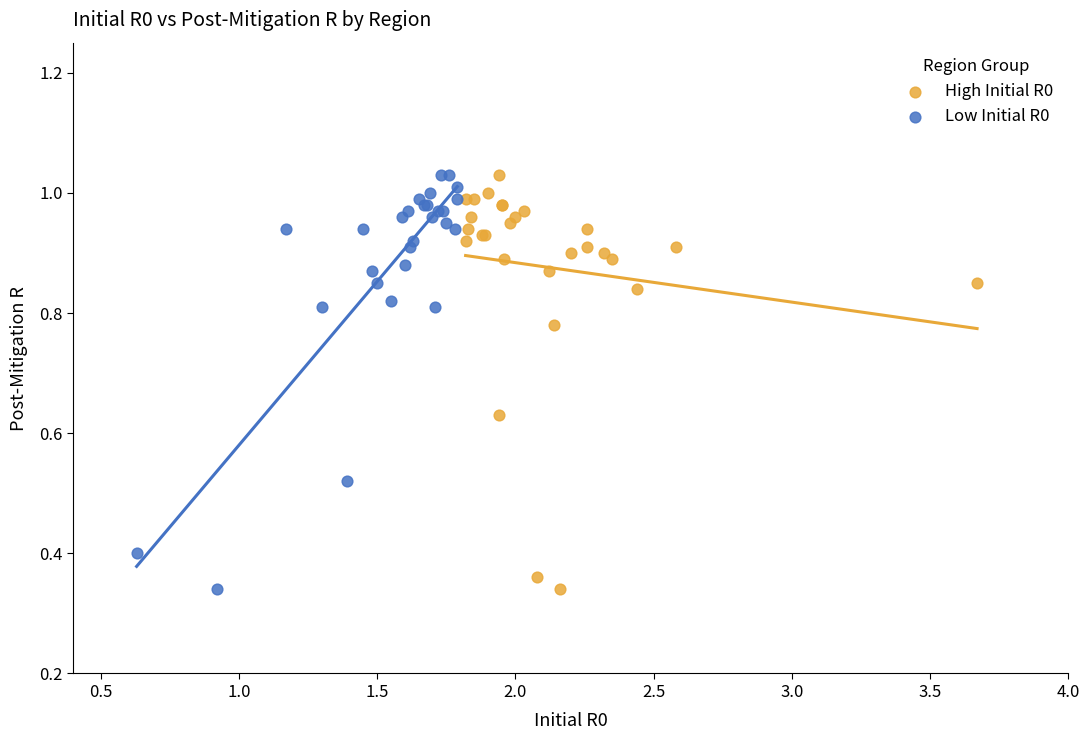

What are all the series names shown in the legend?

High Initial R0, Low Initial R0